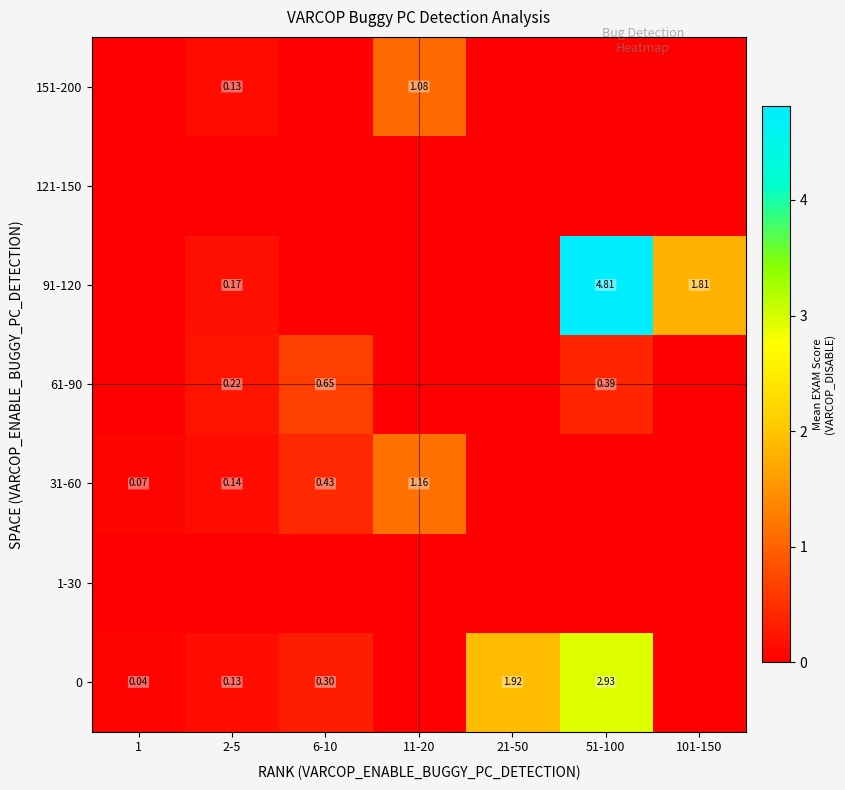

What is the spread (max minus min) of values at 1?

0.1